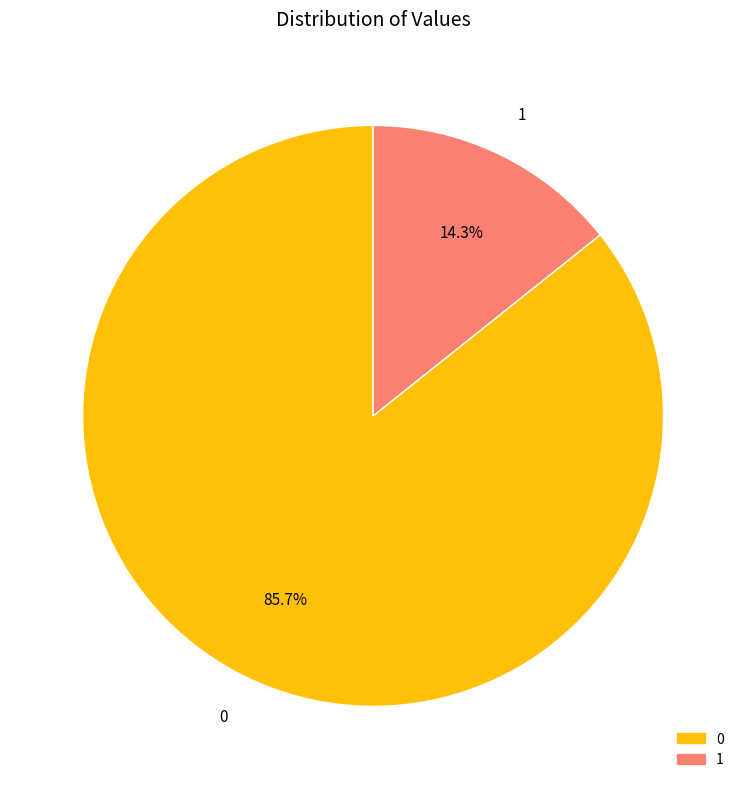

What is the total percentage of 1 and 0?

100.0%